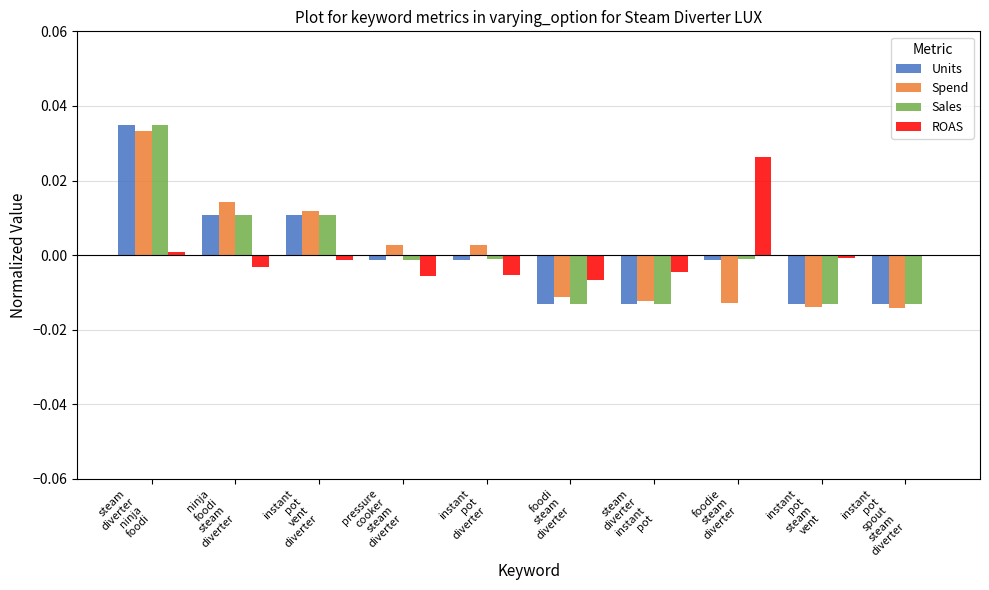

How many groups of bars are there?

10